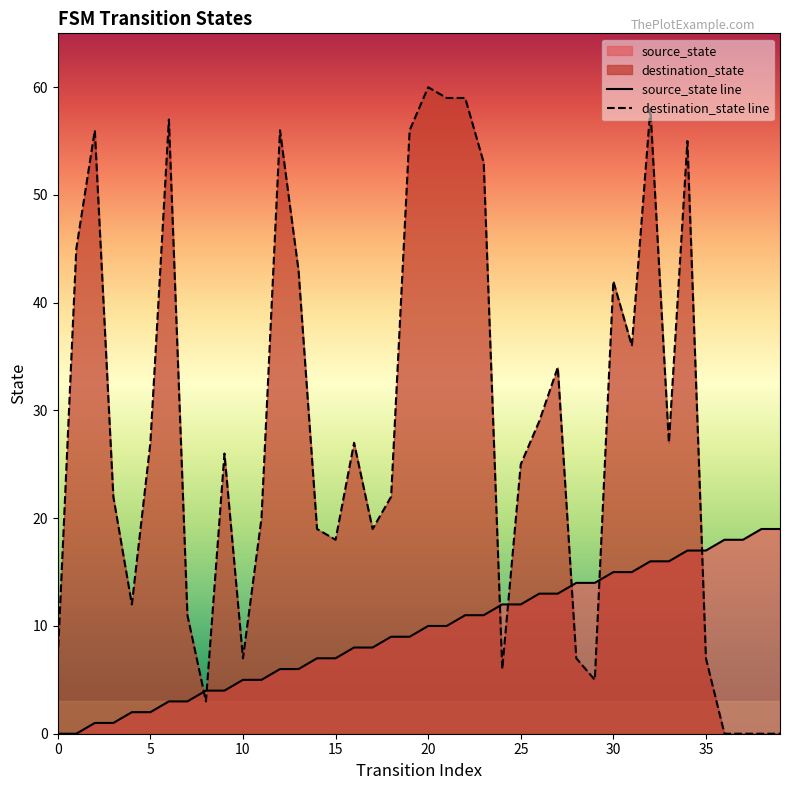

Which series has the widest spread of values?

destination_state line